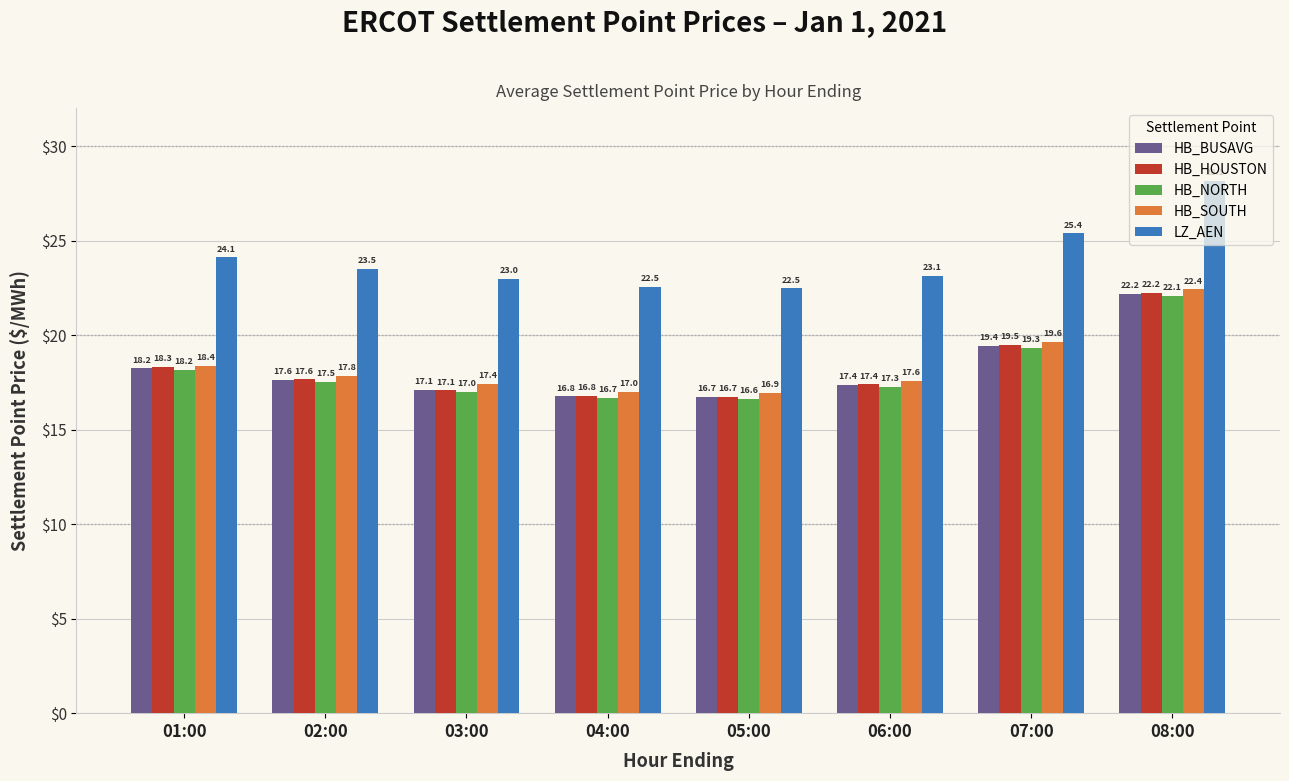

Does the chart contain stacked bars?

No